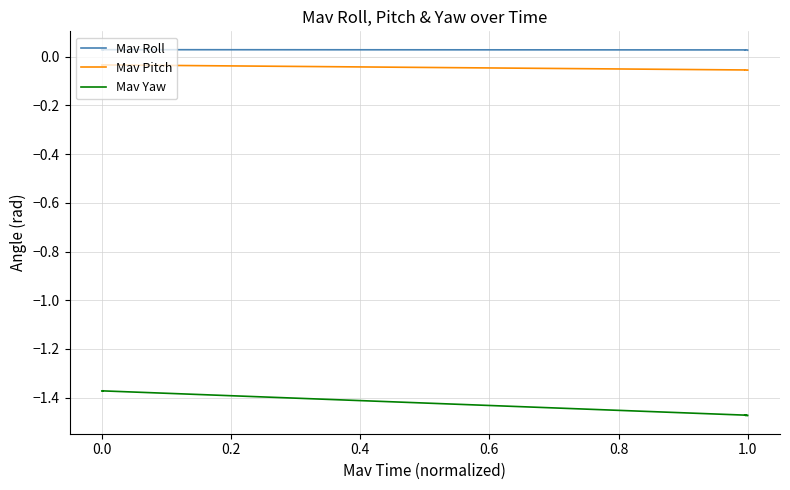

Which series has the widest spread of values?

Mav Yaw